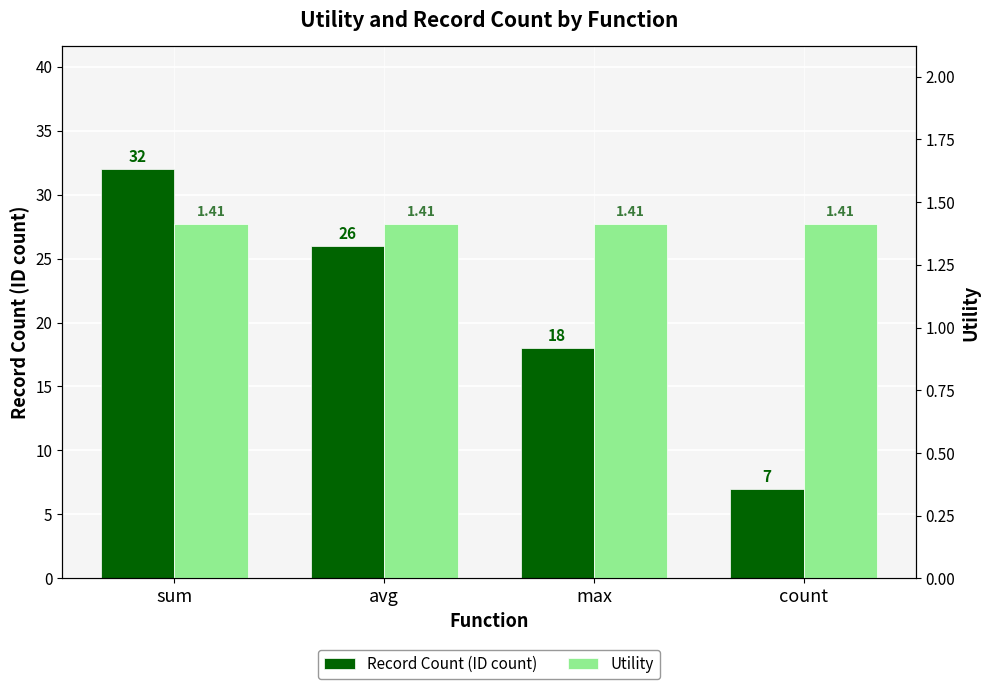

Rank the series by their maximum value, from highest to lowest.

Record Count (ID count), Utility